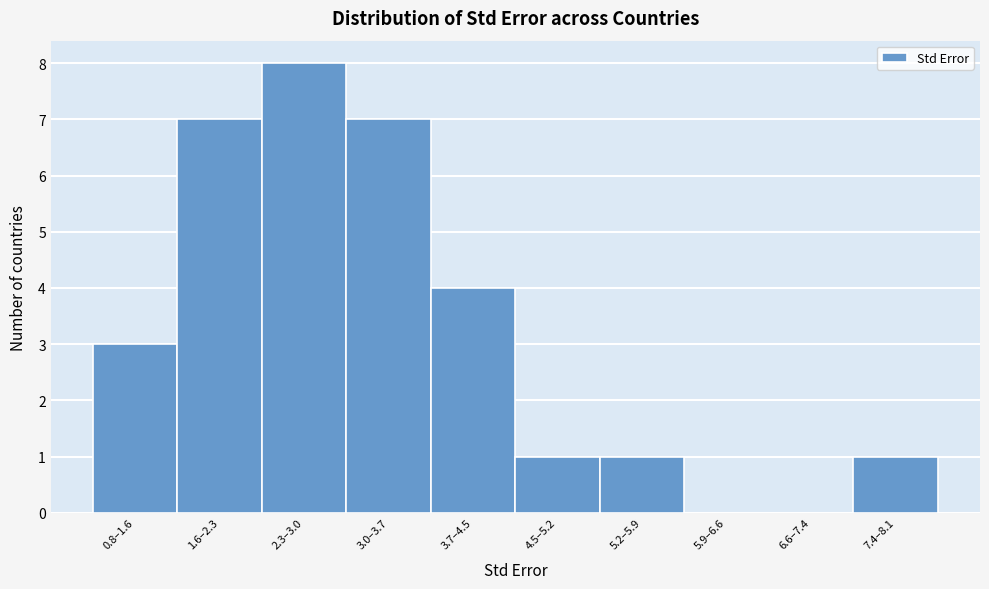

Reading left to right, what are all the values shown in this chart?

0.8–1.6=3	1.6–2.3=7	2.3–3.0=8	3.0–3.7=7	3.7–4.5=4	4.5–5.2=1	5.2–5.9=1	5.9–6.6=0	6.6–7.4=0	7.4–8.1=1